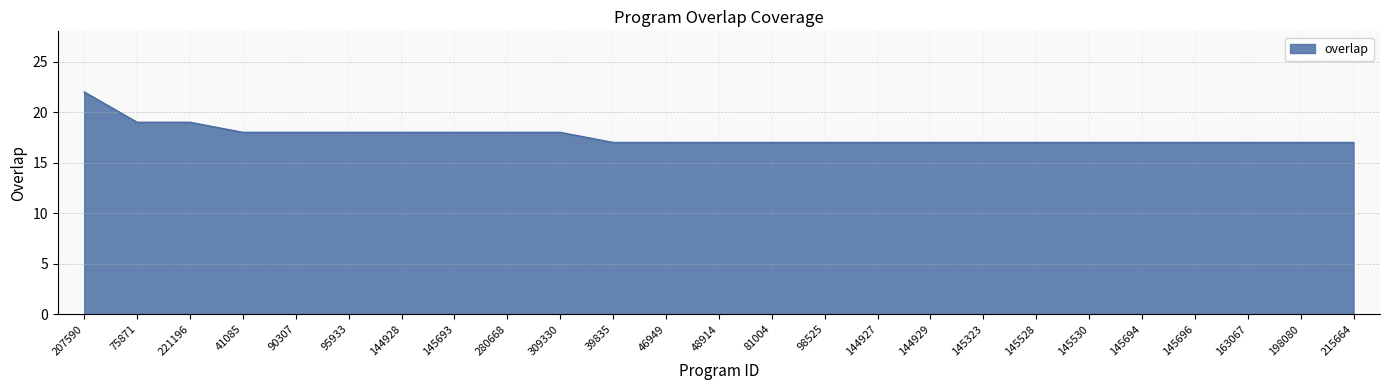

What position from the right is 95933?

20